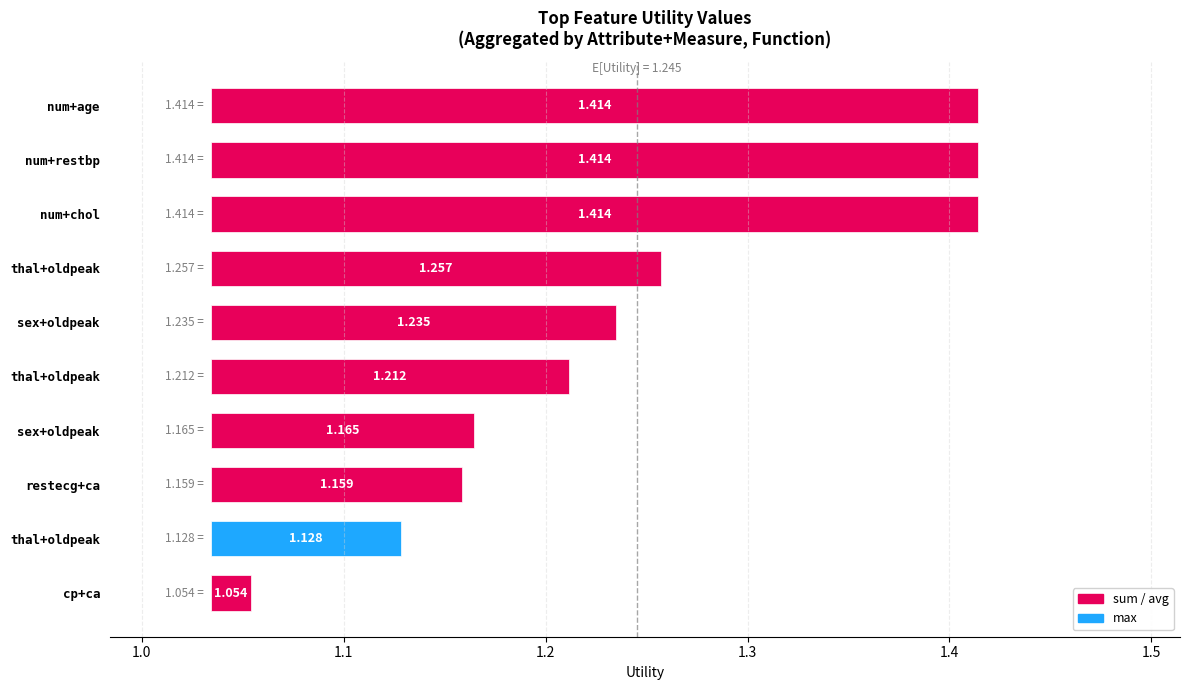

What value does the data have at thal+oldpeak?

0.1